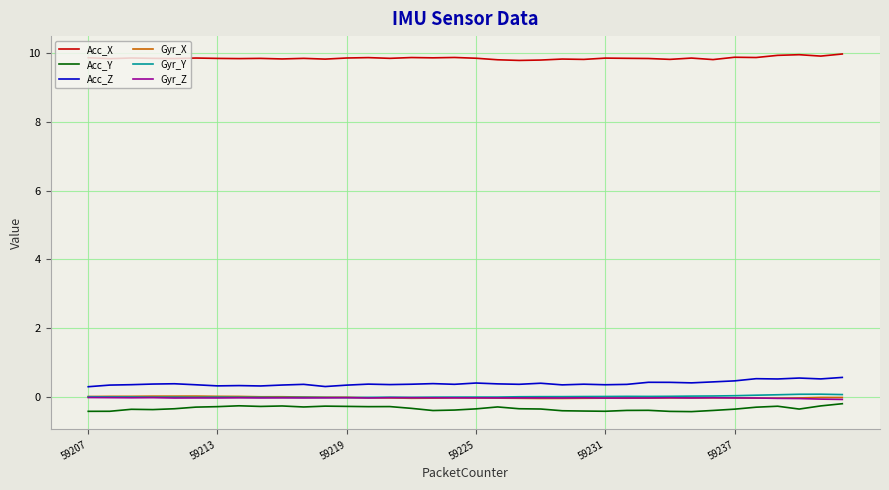

True or false: Acc_X and Acc_Y intersect in this chart.

False